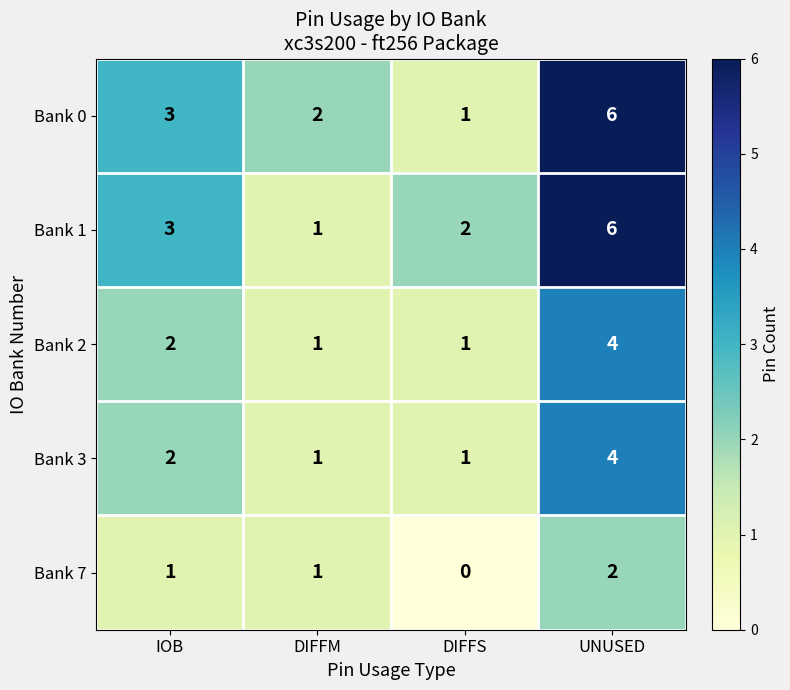

Which category has the highest value in the Bank 0 series?

UNUSED